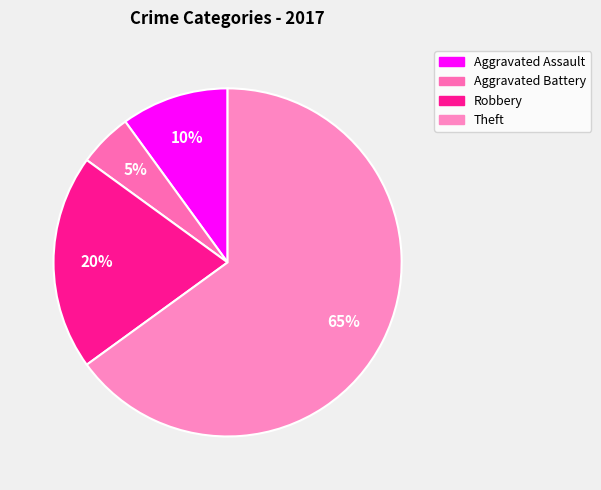

Which slice represents more than half of the pie?

Theft